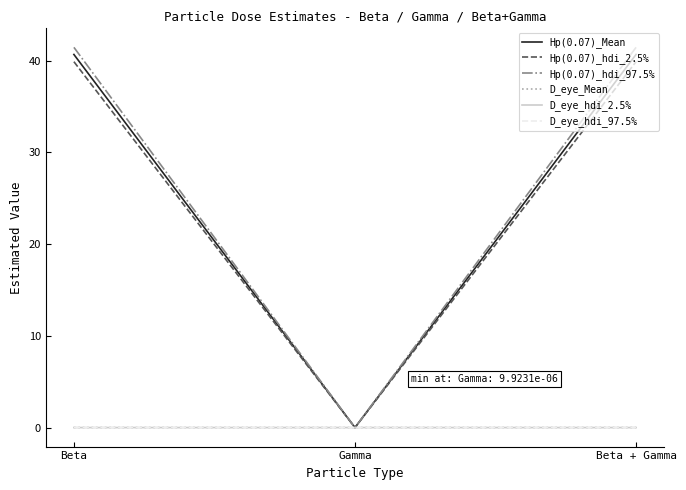

The Hp(0.07)_hdi_2.5% series shows 55.5 at Beta. True or false?

False